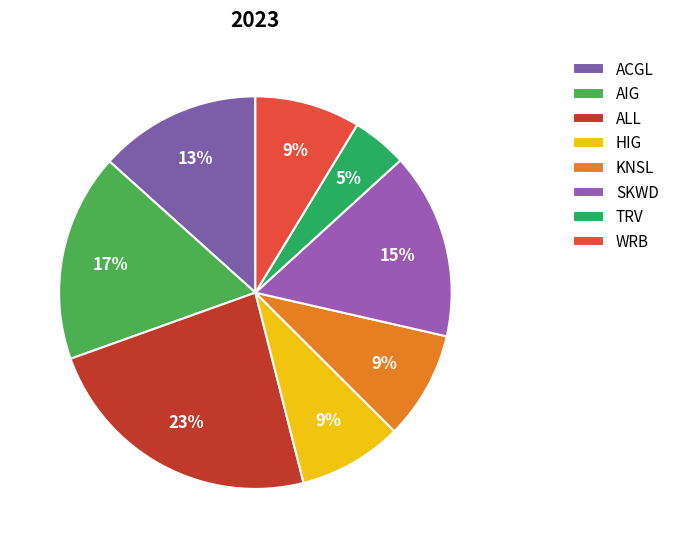

To the nearest percent, what is the difference between the AIG and SKWD slice percentages?

2%